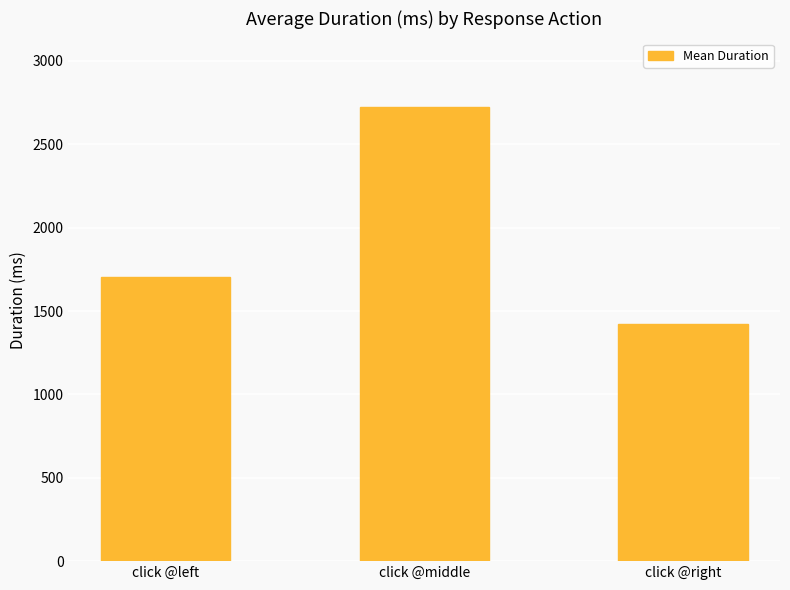

Reading right to left, what are all the values shown in this chart?

1420.4	2725.5	1701.3